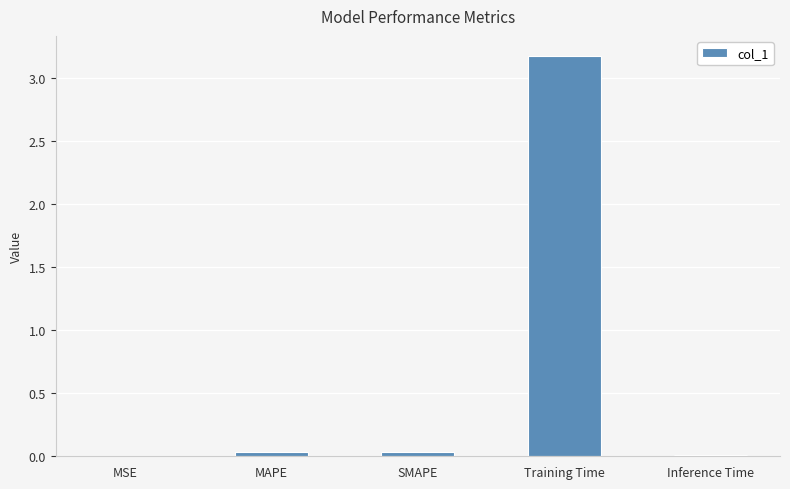

Which has a higher value, MAPE or Training Time?

Training Time